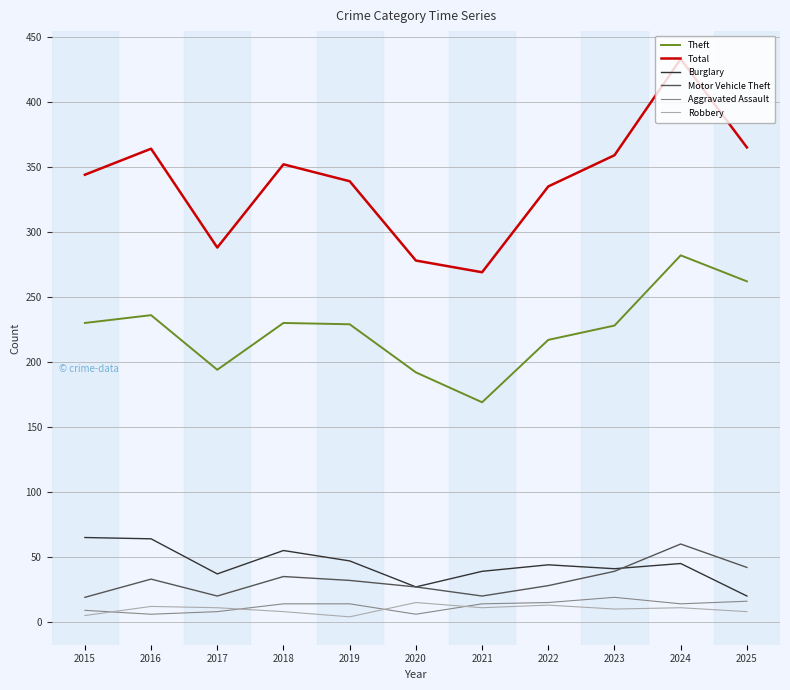

At which category does Burglary reach its first local valley?

2017